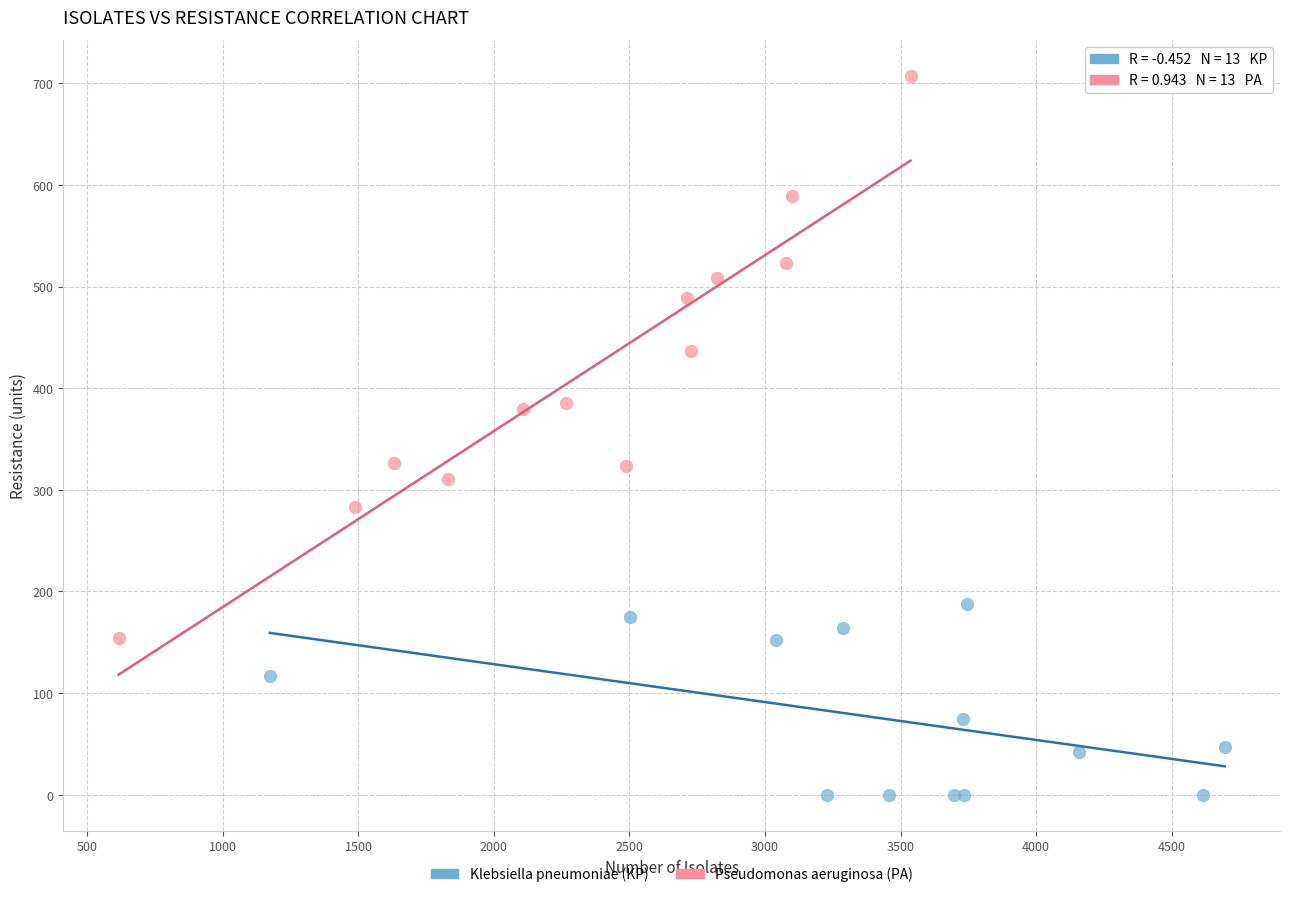

Which series has the widest spread of Y values?

Pseudomonas aeruginosa (PA)